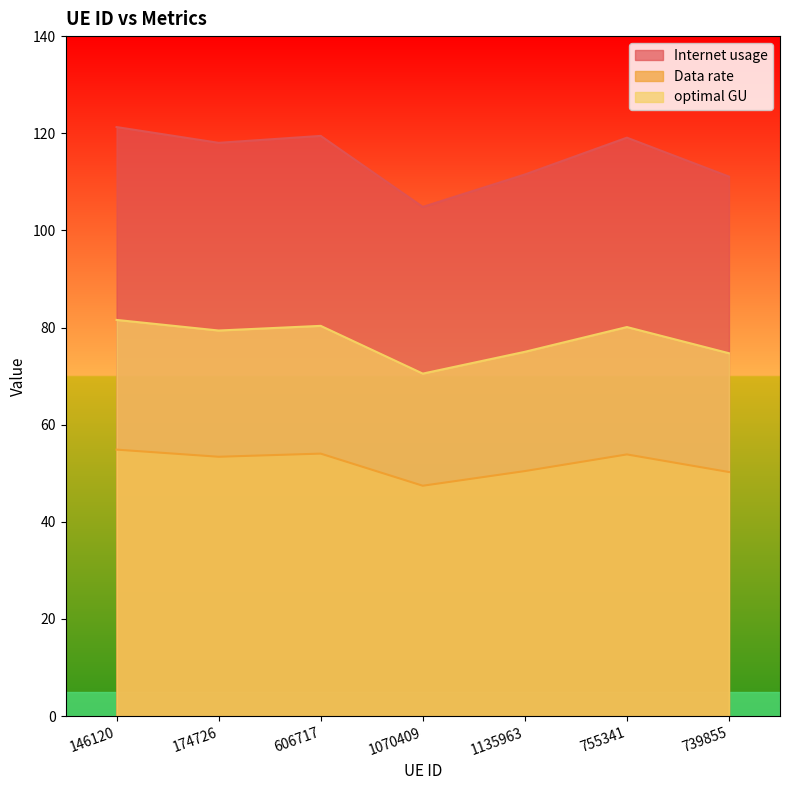

True or false: Internet usage has a value of 32.7 at 146120.

False